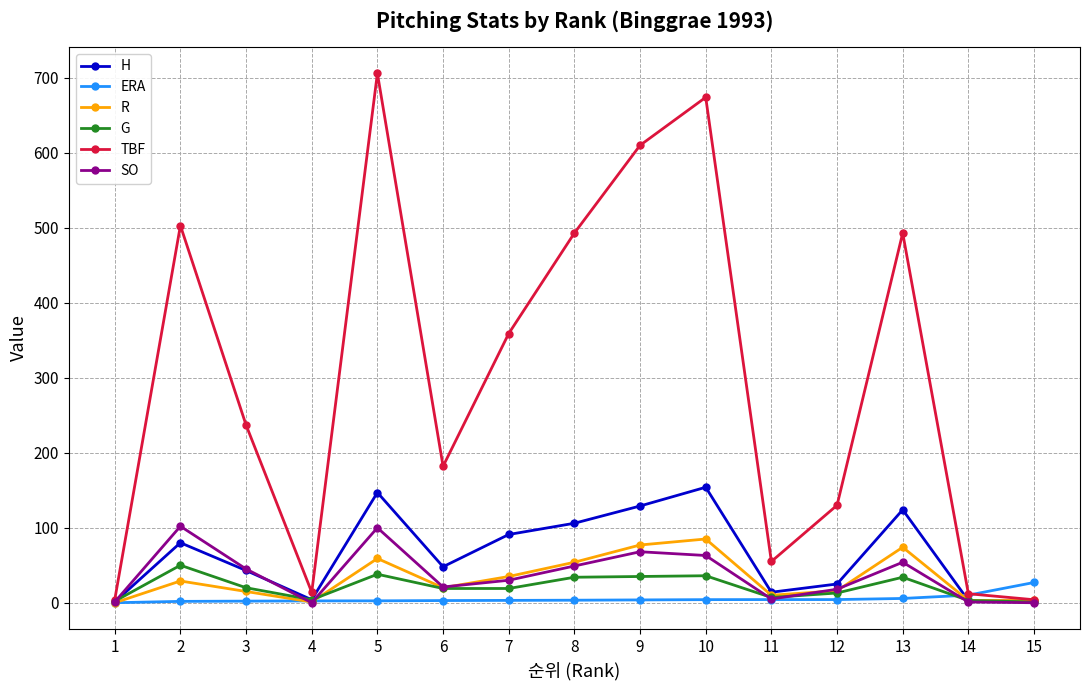

The R series shows 20.0 at 6. True or false?

True